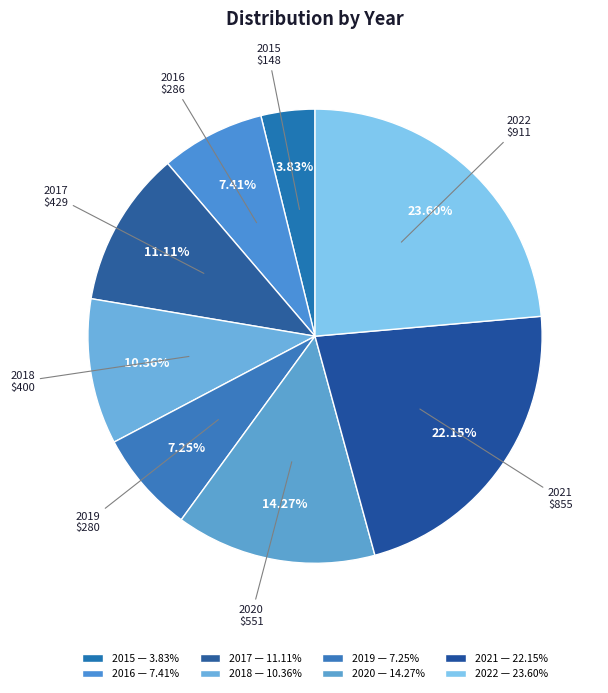

How many slices are in this pie chart?

8